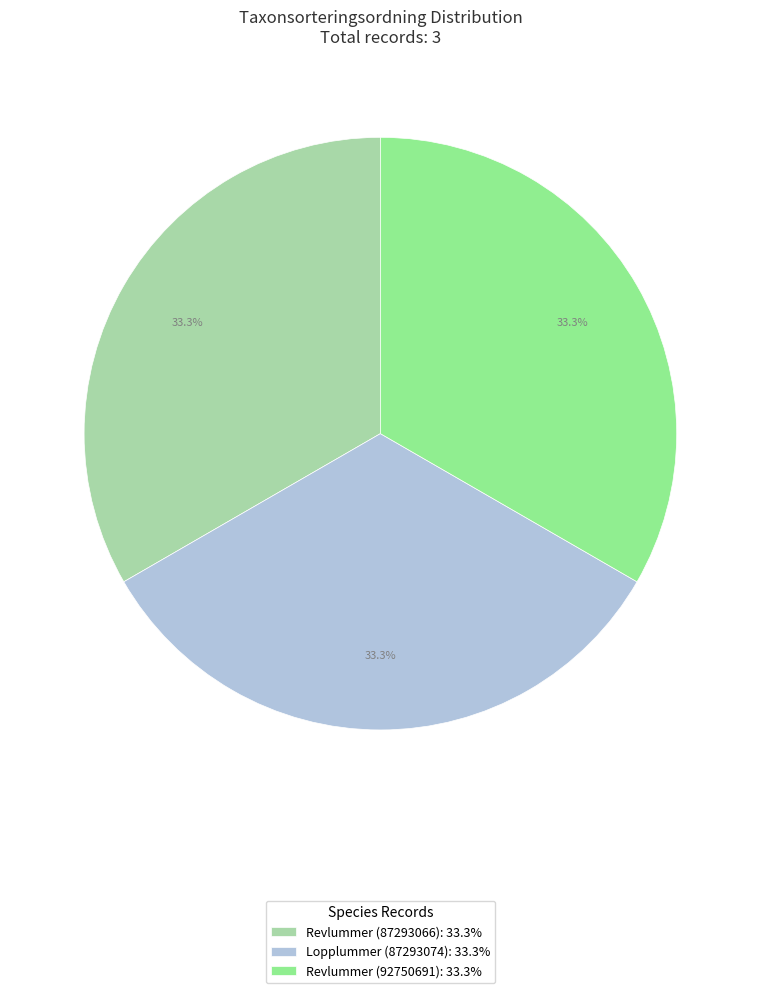

How many segments does this pie chart have?

3